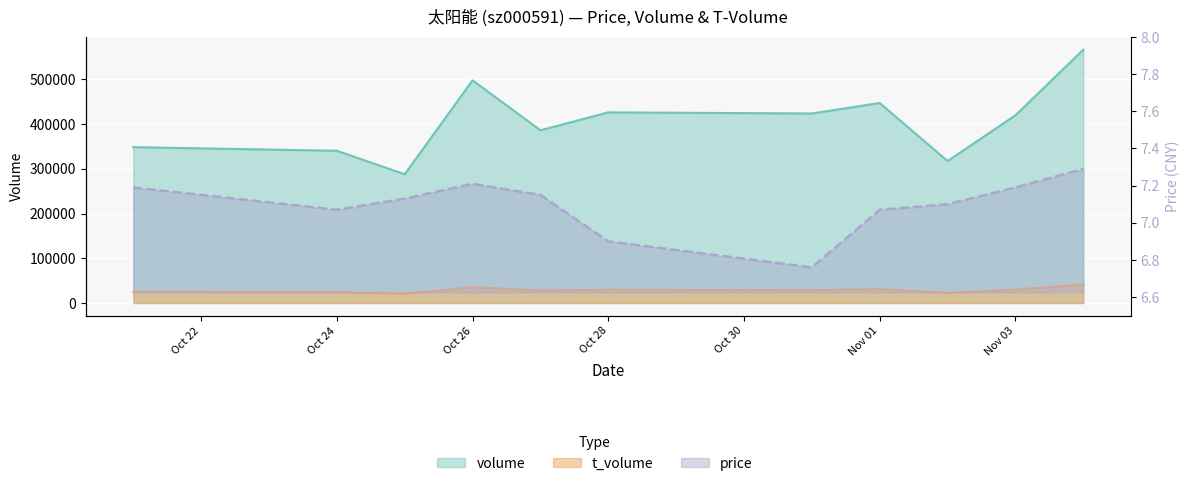

Where is the first local maximum for volume?

Oct 26